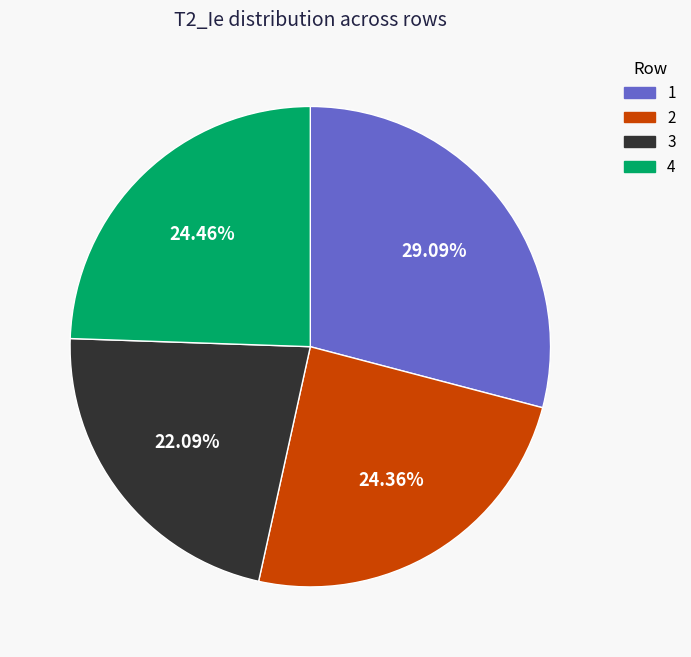

Does 4 represent more than half of the total?

No